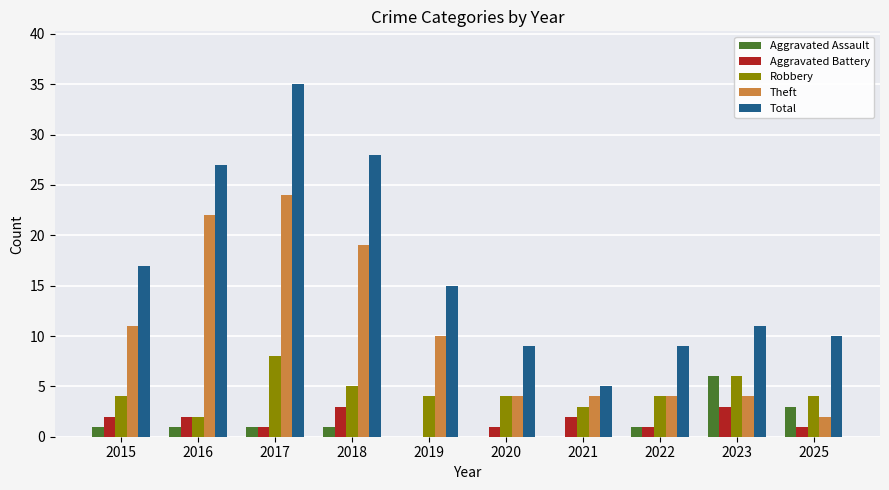

What is the sum of the Total values at 2017 and 2025?

45